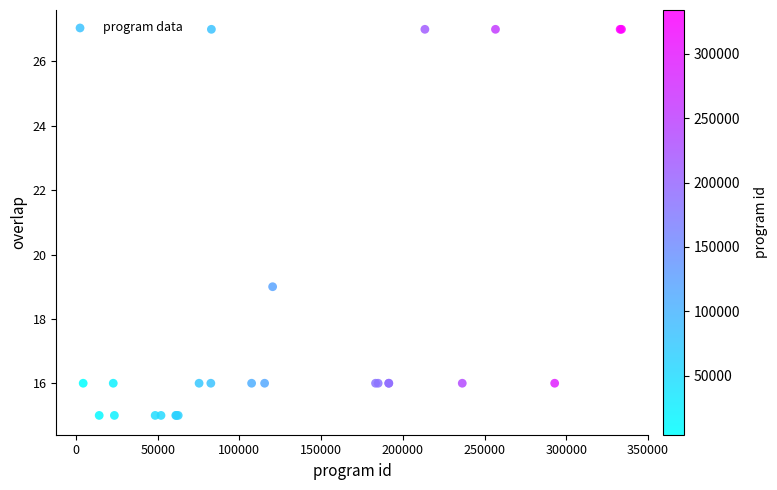

What Y value in the scatter plot is closest to 21?

19